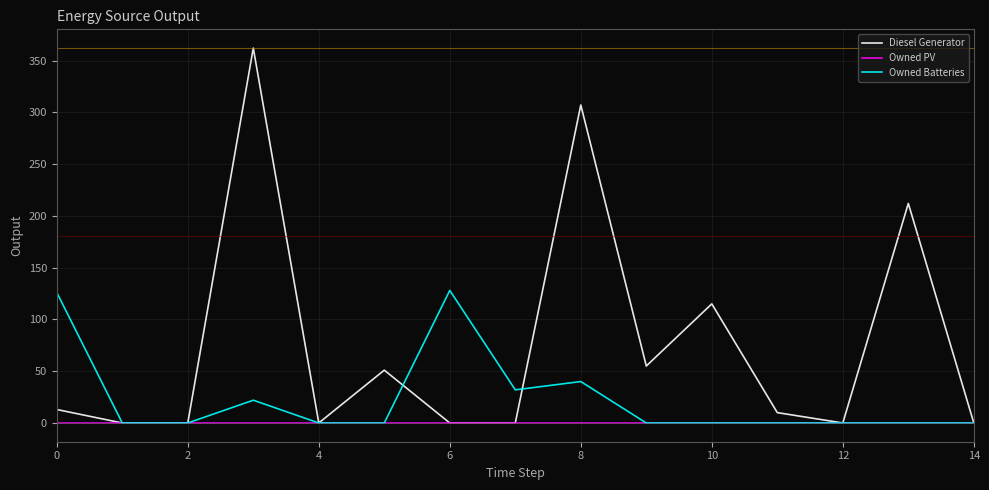

What is the highest value of the Owned Batteries series?

128